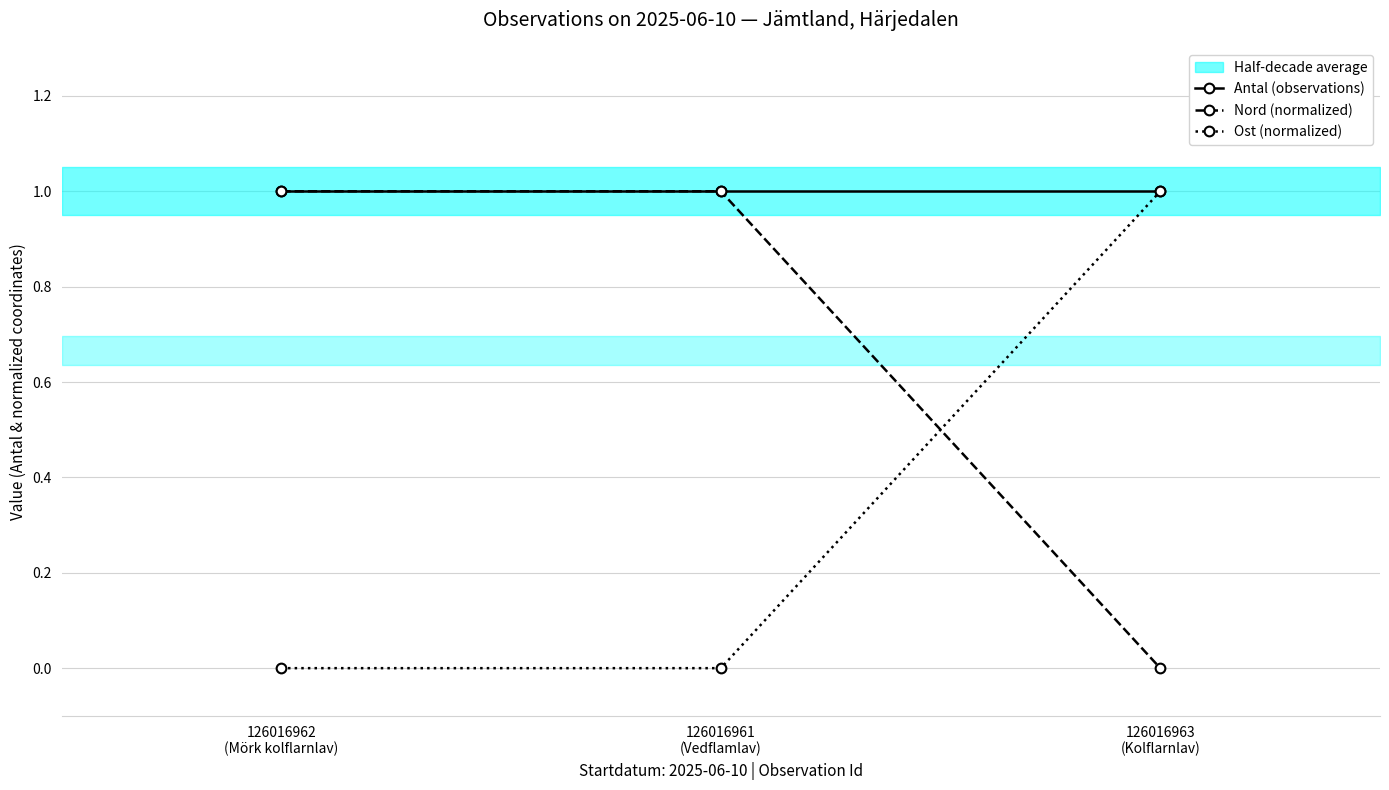

What is the total value across all series at 126016962
(Mörk kolflarnlav)?

2.0